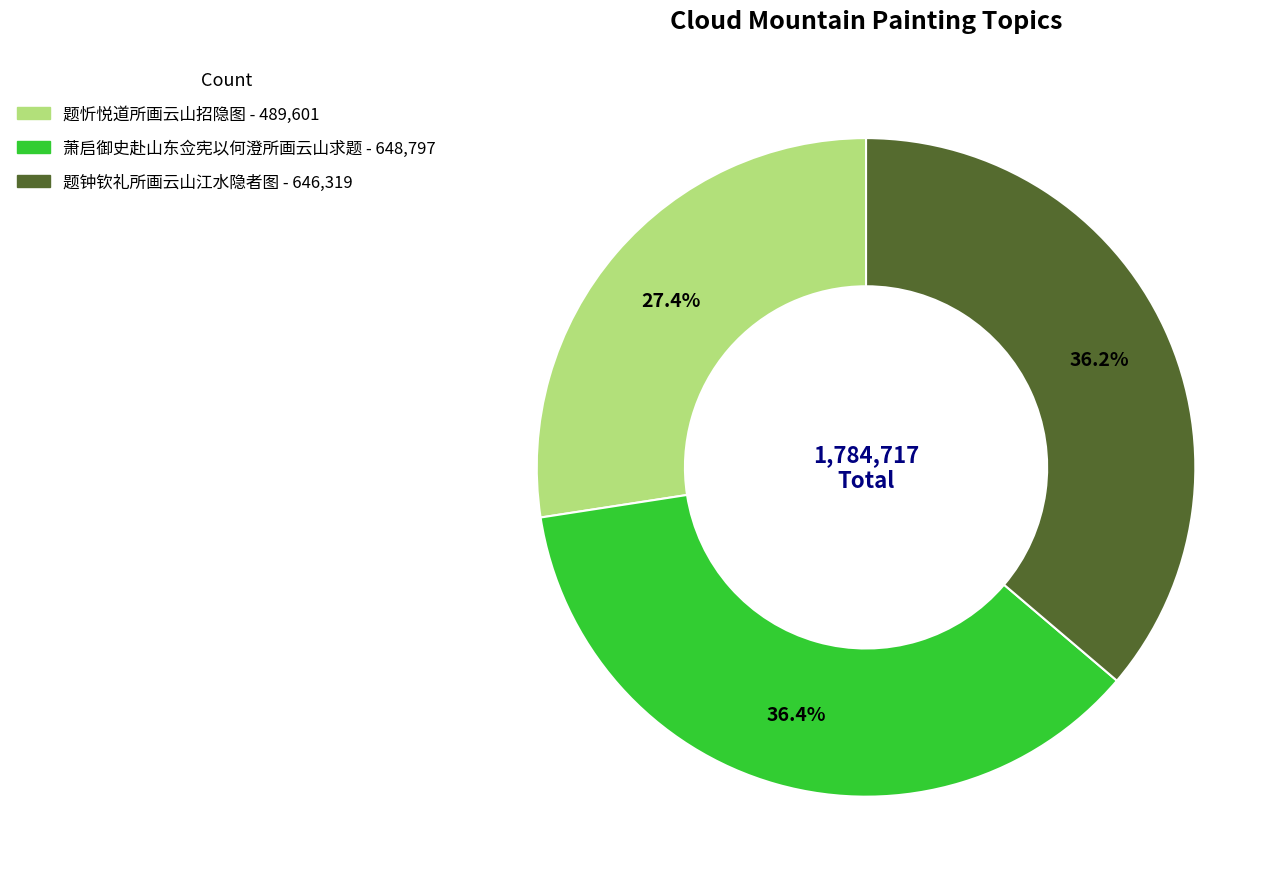

Count the number of slices in the pie.

3